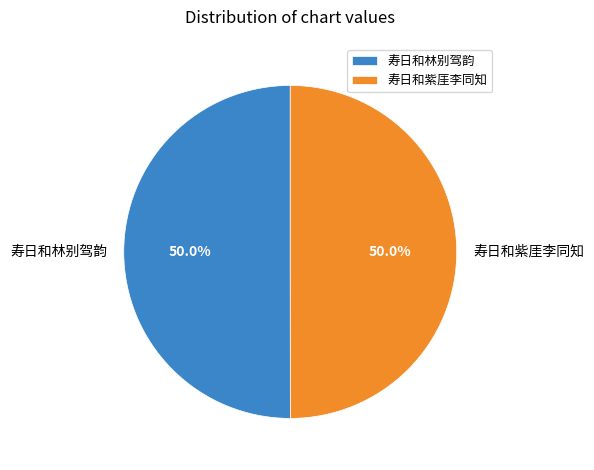

To the nearest percent, what portion does 寿日和林别驾韵 represent?

50%